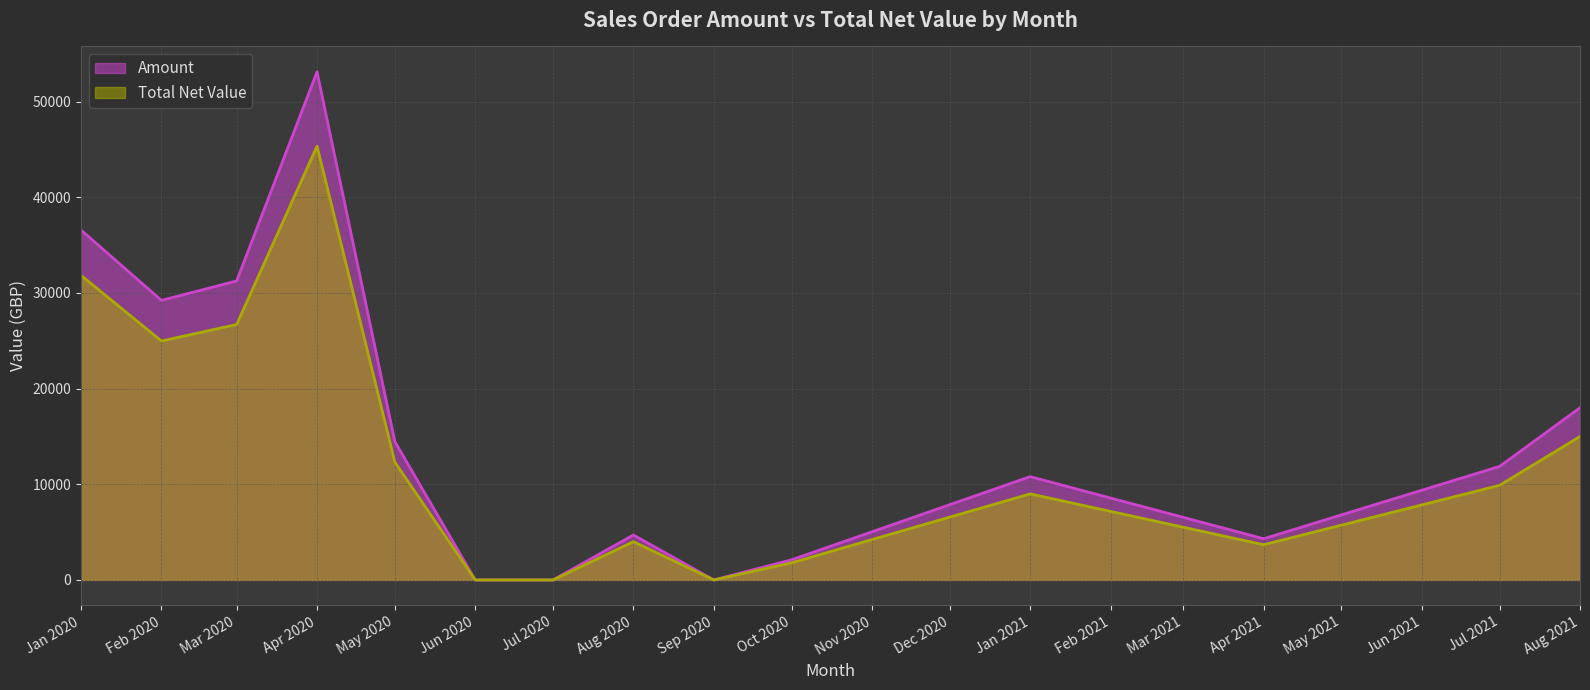

What position from the right is Apr 2021?

3